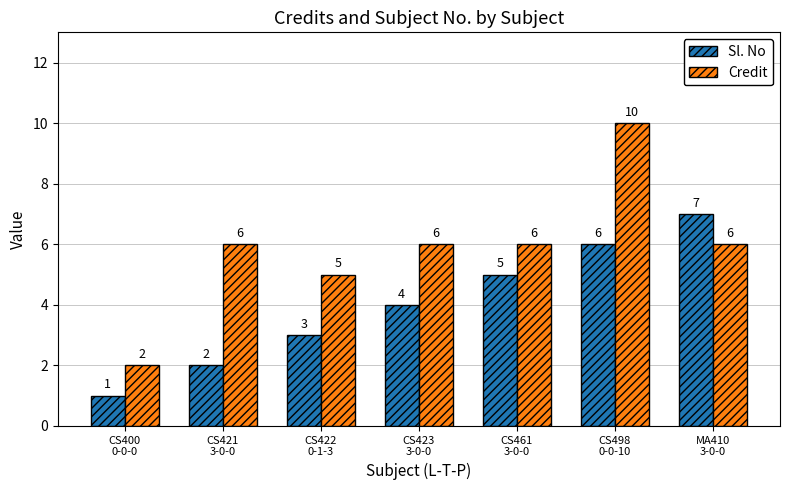

Which series has the largest total across all categories?

Credit